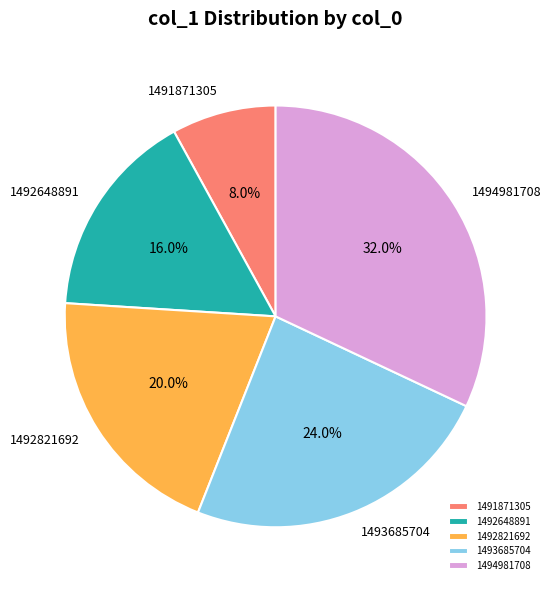

To the nearest percent, what is the combined percentage of 1492648891 and 1493685704?

40%